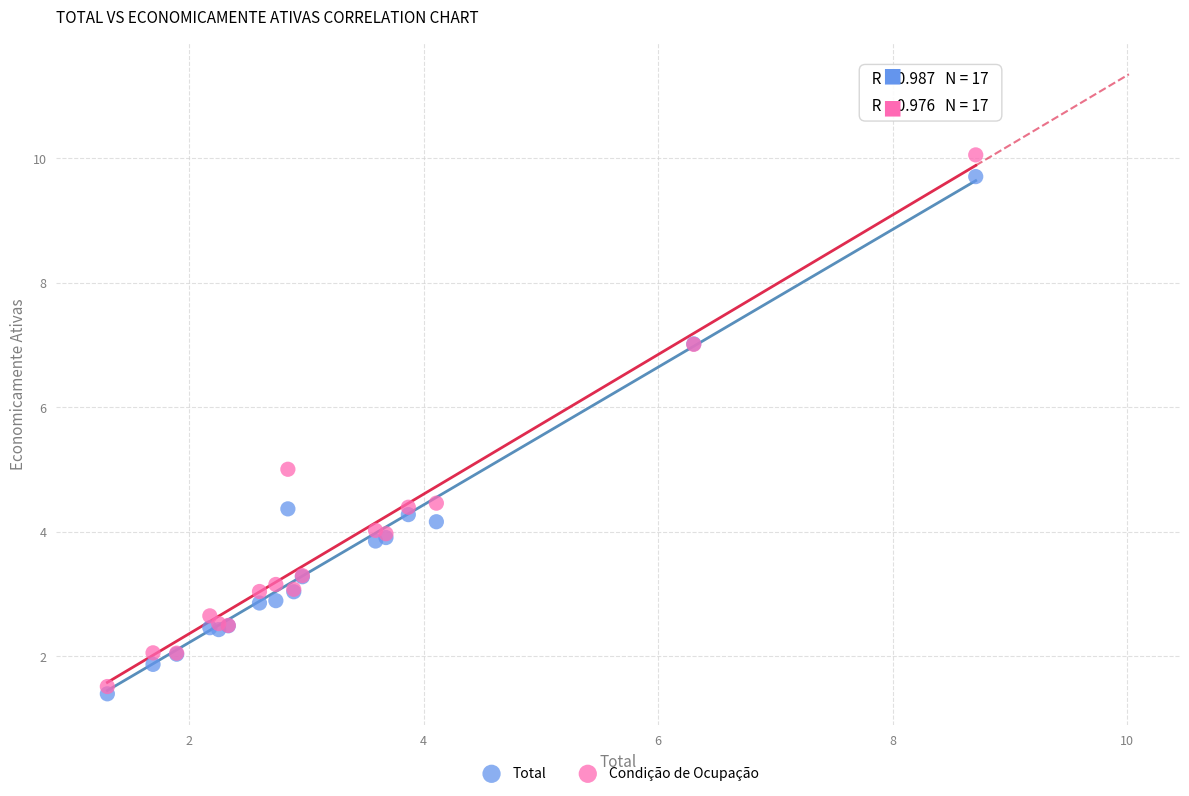

What is the X range (max minus min) for the scatter plot?

7.4